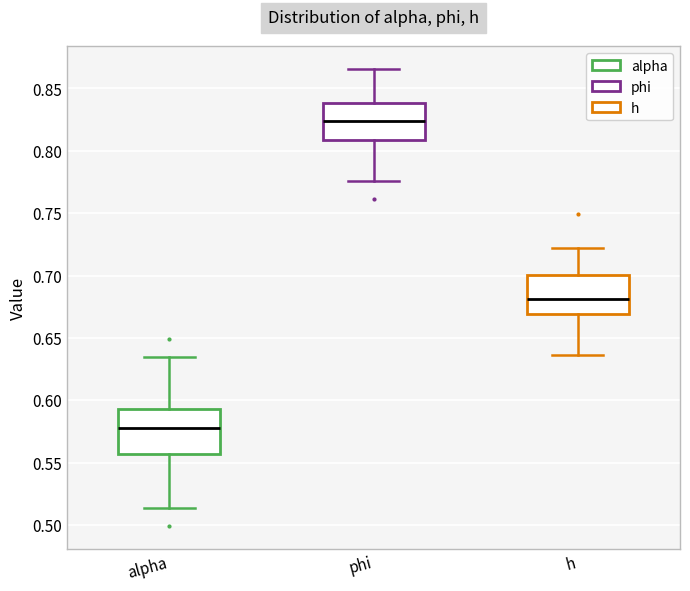

Where does the lower whisker of the box for h end on the y-axis? The values are not printed on the chart, so give them approximately, as read against the axis.

0.635